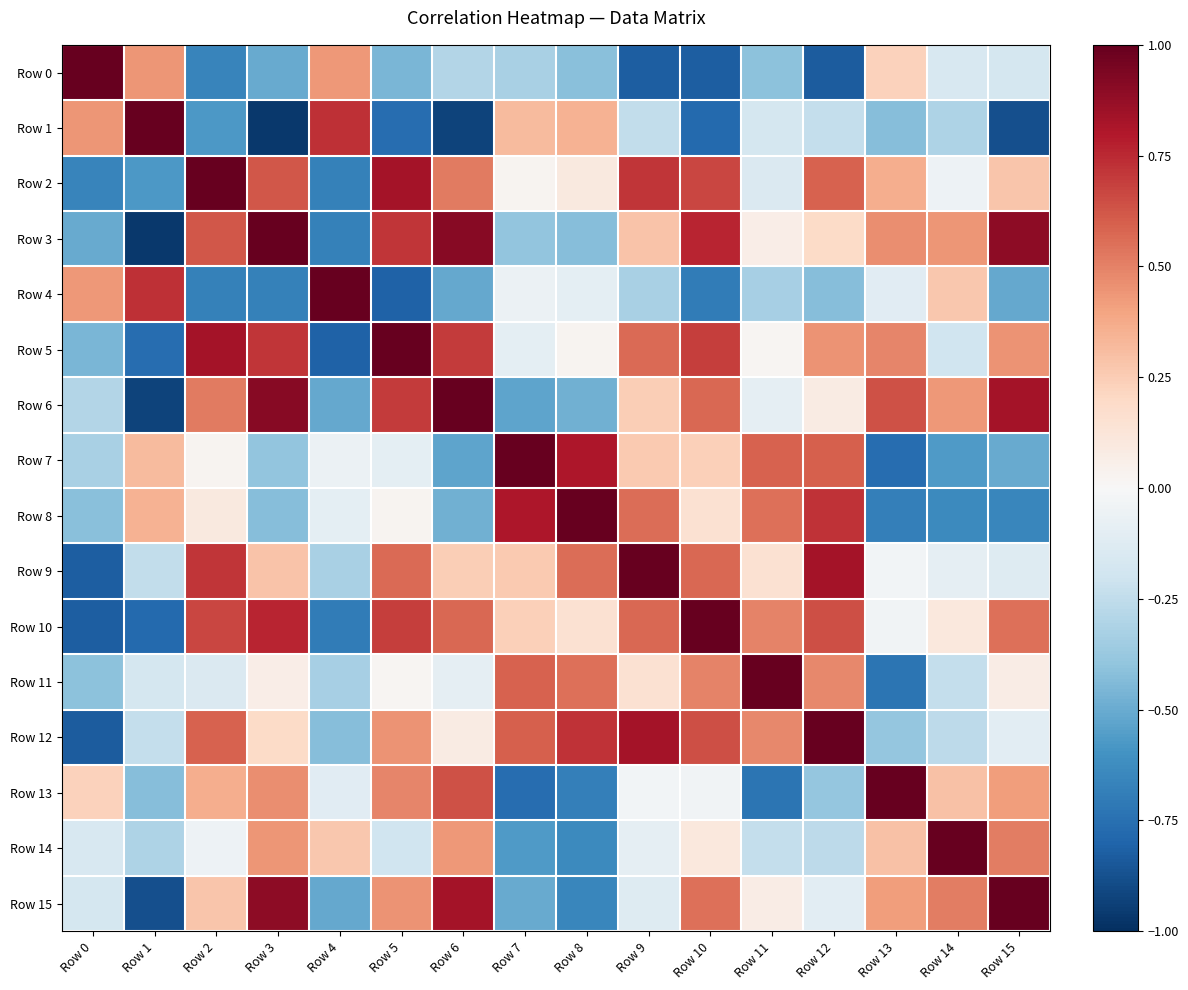

List the series in order of their peak value, highest first.

Row 0, Row 1, Row 2, Row 3, Row 4, Row 5, Row 6, Row 7, Row 8, Row 10, Row 12, Row 13, Row 14, Row 15, Row 9, Row 11